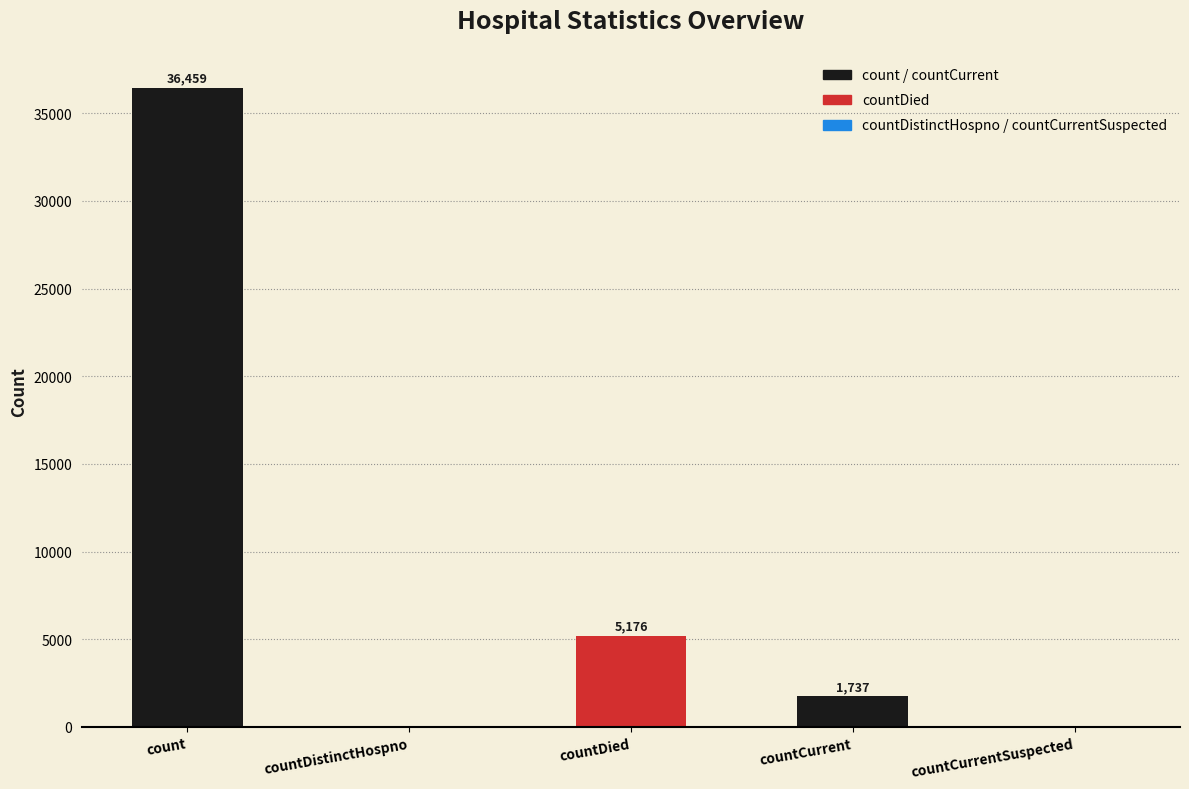

Which label corresponds to the largest value in the chart?

count